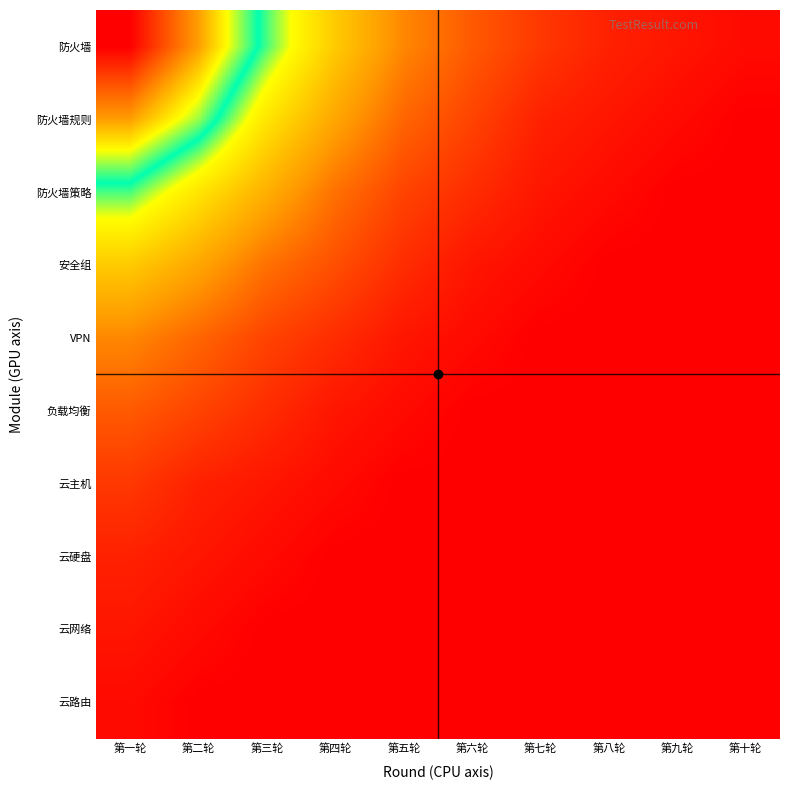

Reading right to left, list all the values displayed in this chart.

防火墙: 第十轮=0.0	第九轮=0.0	第八轮=0.1	第七轮=0.1	第六轮=0.2	第五轮=0.3	第四轮=0.4	第三轮=0.6	第二轮=0.8	第一轮=1.0
防火墙规则: 第十轮=0.0	第九轮=0.0	第八轮=0.0	第七轮=0.1	第六轮=0.1	第五轮=0.2	第四轮=0.3	第三轮=0.5	第二轮=0.7	第一轮=0.8
防火墙策略: 第十轮=0.0	第九轮=0.0	第八轮=0.0	第七轮=0.0	第六轮=0.1	第五轮=0.1	第四轮=0.2	第三轮=0.4	第二轮=0.5	第一轮=0.6
安全组: 第十轮=0.0	第九轮=0.0	第八轮=0.0	第七轮=0.0	第六轮=0.0	第五轮=0.1	第四轮=0.2	第三轮=0.2	第二轮=0.3	第一轮=0.4
VPN: 第十轮=0.0	第九轮=0.0	第八轮=0.0	第七轮=0.0	第六轮=0.0	第五轮=0.0	第四轮=0.1	第三轮=0.1	第二轮=0.2	第一轮=0.3
负载均衡: 第十轮=0.0	第九轮=0.0	第八轮=0.0	第七轮=0.0	第六轮=0.0	第五轮=0.0	第四轮=0.0	第三轮=0.1	第二轮=0.1	第一轮=0.2
云主机: 第十轮=0.0	第九轮=0.0	第八轮=0.0	第七轮=0.0	第六轮=0.0	第五轮=0.0	第四轮=0.0	第三轮=0.0	第二轮=0.1	第一轮=0.1
云硬盘: 第十轮=0.0	第九轮=0.0	第八轮=0.0	第七轮=0.0	第六轮=0.0	第五轮=0.0	第四轮=0.0	第三轮=0.0	第二轮=0.0	第一轮=0.1
云网络: 第十轮=0.0	第九轮=0.0	第八轮=0.0	第七轮=0.0	第六轮=0.0	第五轮=0.0	第四轮=0.0	第三轮=0.0	第二轮=0.0	第一轮=0.0
云路由: 第十轮=0.0	第九轮=0.0	第八轮=0.0	第七轮=0.0	第六轮=0.0	第五轮=0.0	第四轮=0.0	第三轮=0.0	第二轮=0.0	第一轮=0.0